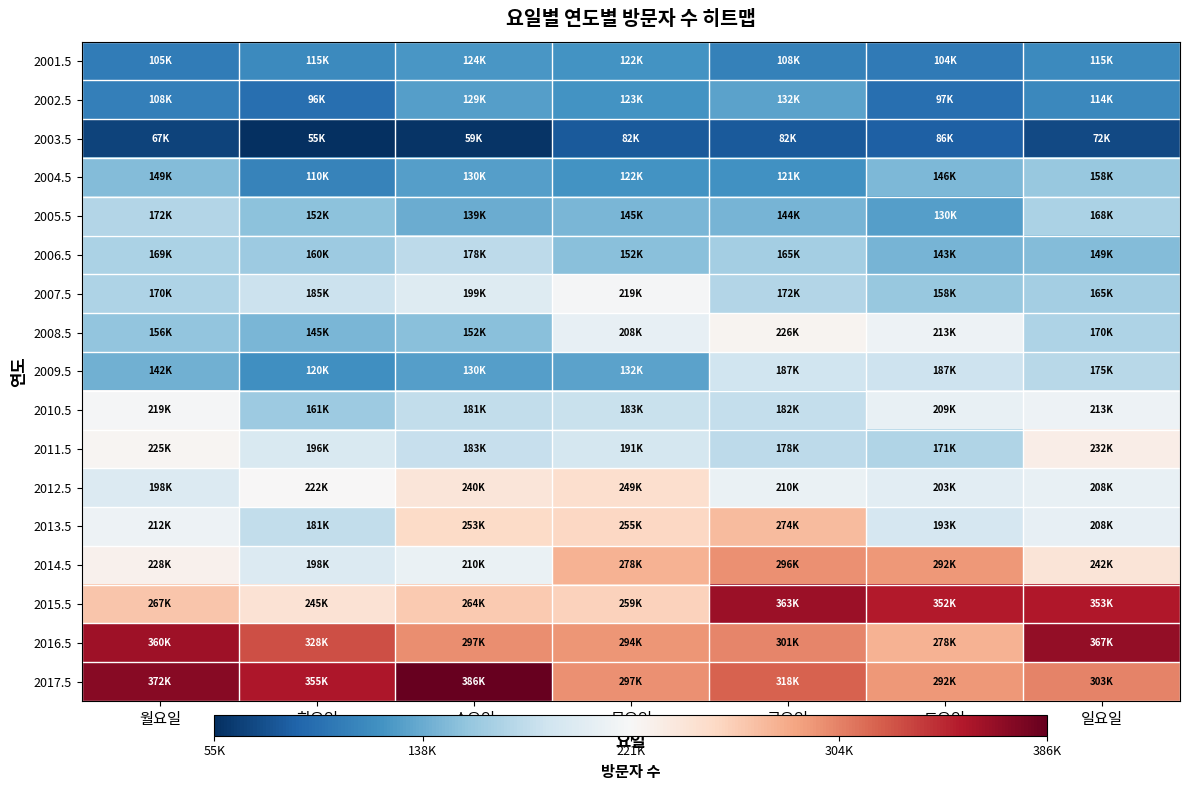

Count the number of data series in this chart.

17